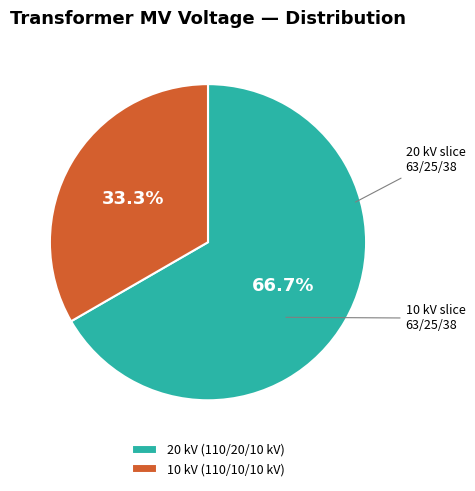

Which slice represents more than half of the pie?

20 kV (110/20/10 kV)